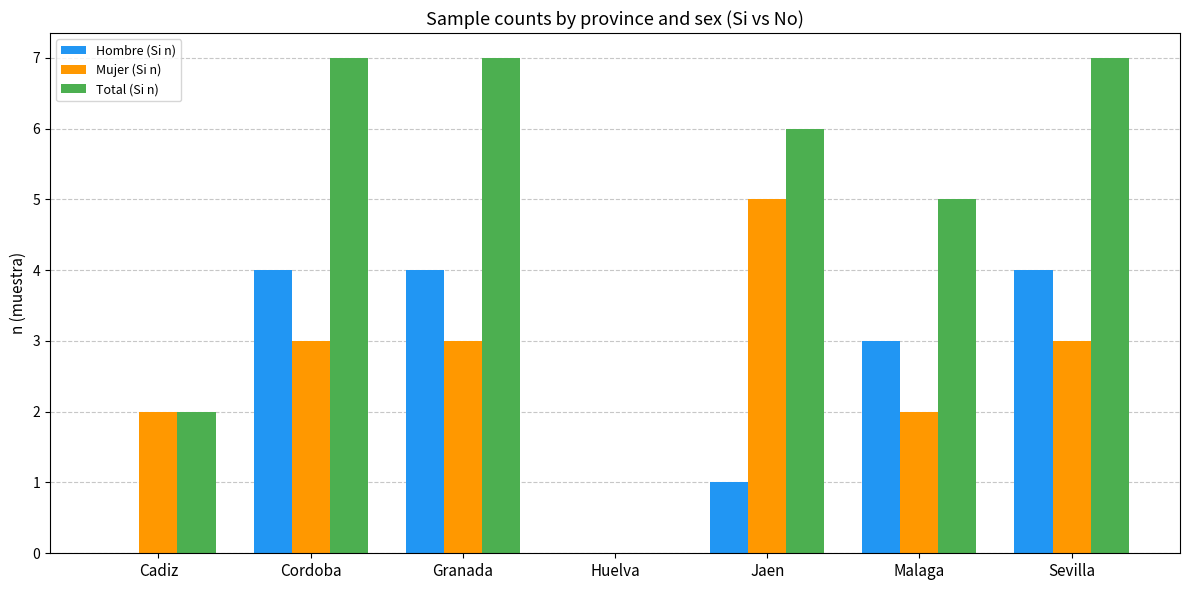

Count the number of categories in the chart.

7